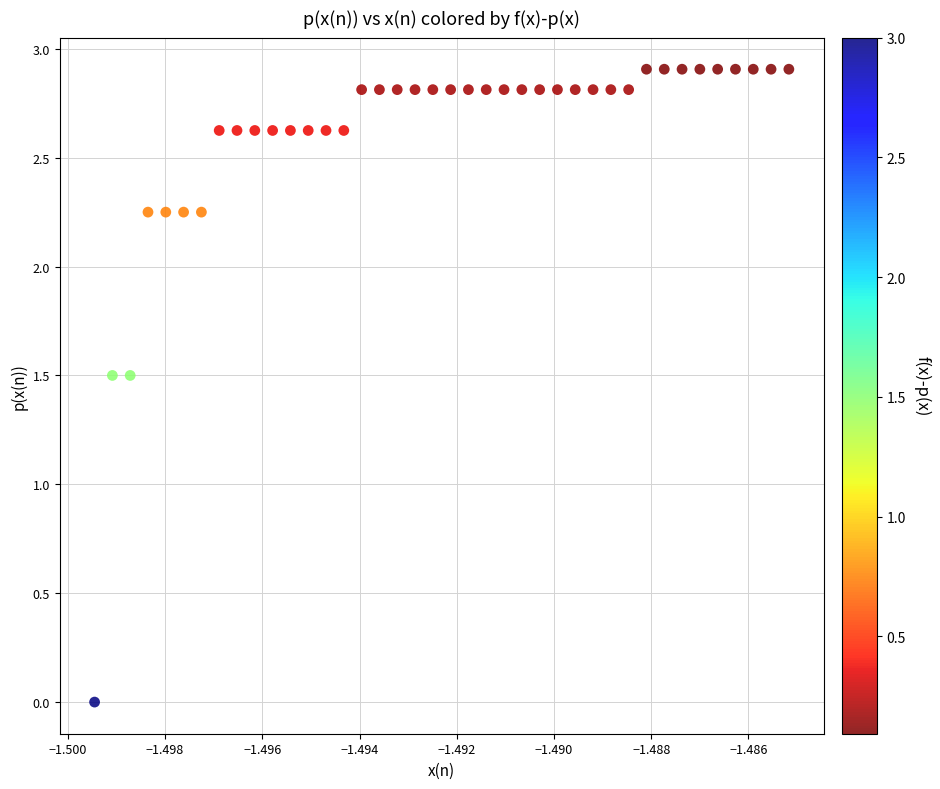

What is the range of Y values (max minus min)?

2.9